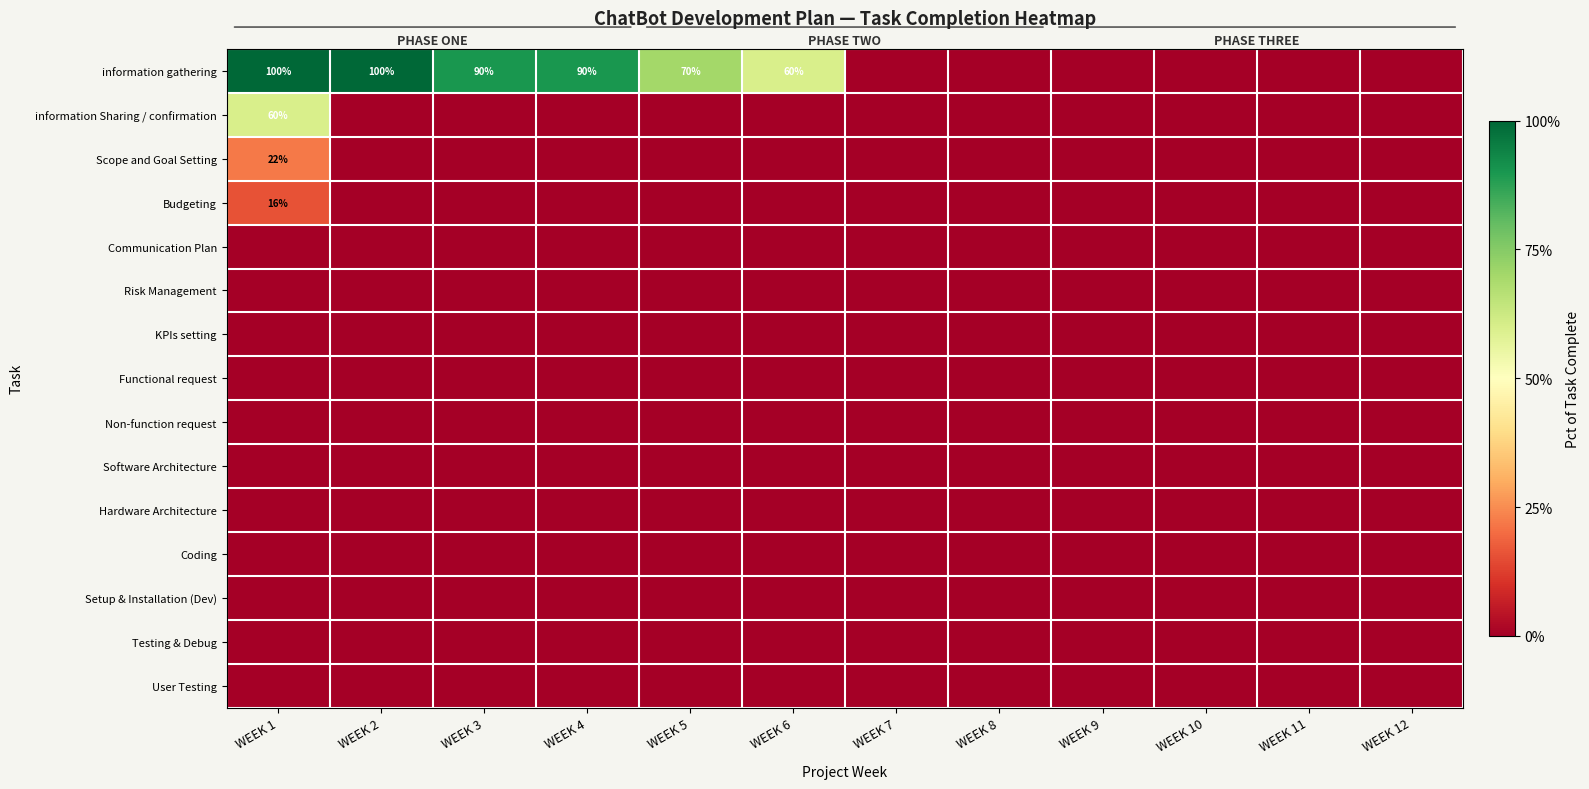

Rank the series by their maximum value, from lowest to highest.

Communication Plan, Risk Management, KPIs setting, Functional request, Non-function request, Software Architecture, Hardware Architecture, Coding, Setup & Installation (Dev), Testing & Debug, User Testing, Budgeting, Scope and Goal Setting, information Sharing / confirmation, information gathering